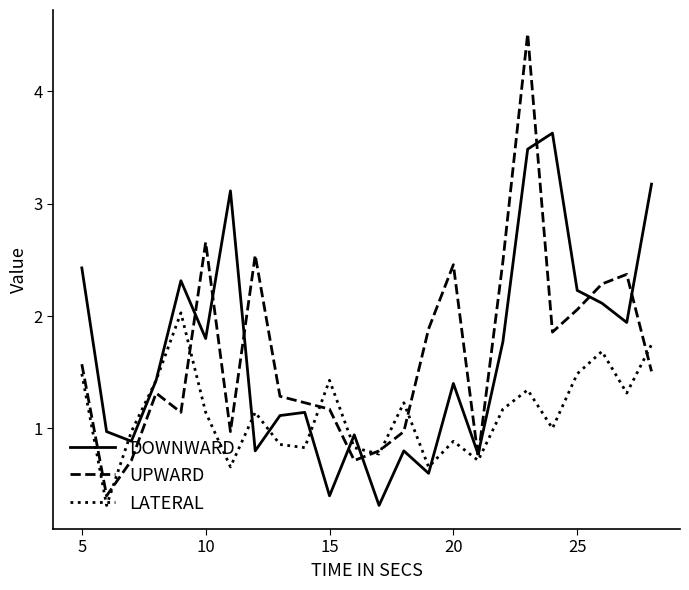

What are all the series names shown in the legend?

DOWNWARD, UPWARD, LATERAL